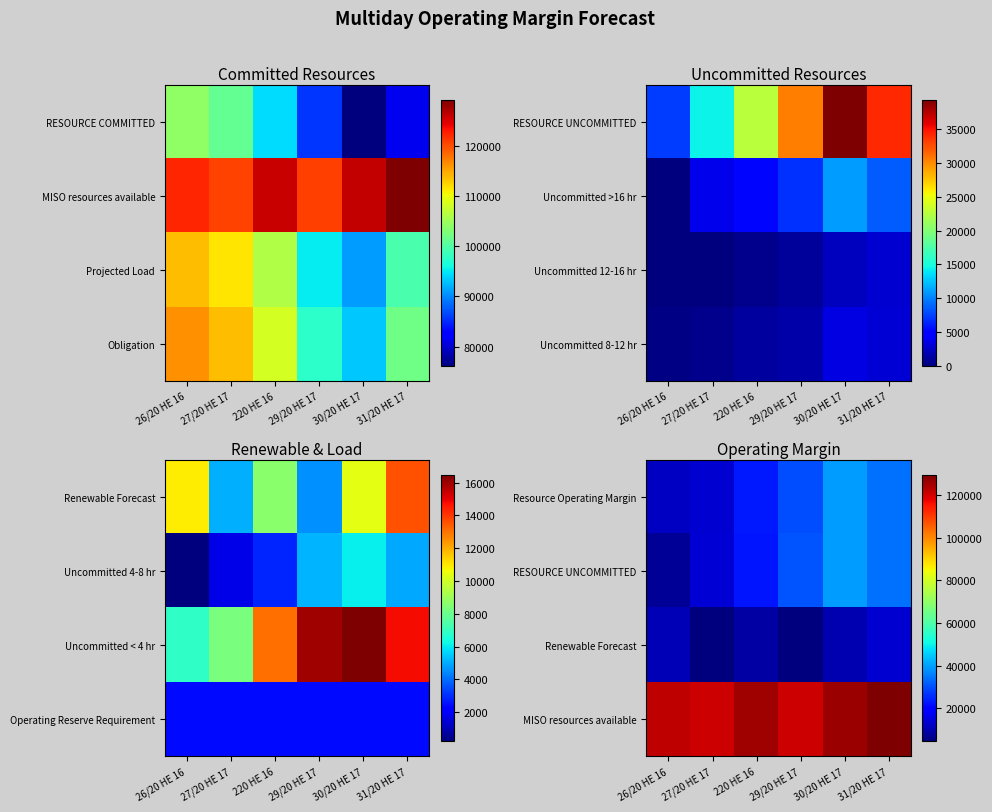

Is it true that Renewable Forecast equals 6072.0 at 30/20 HE 17?

False